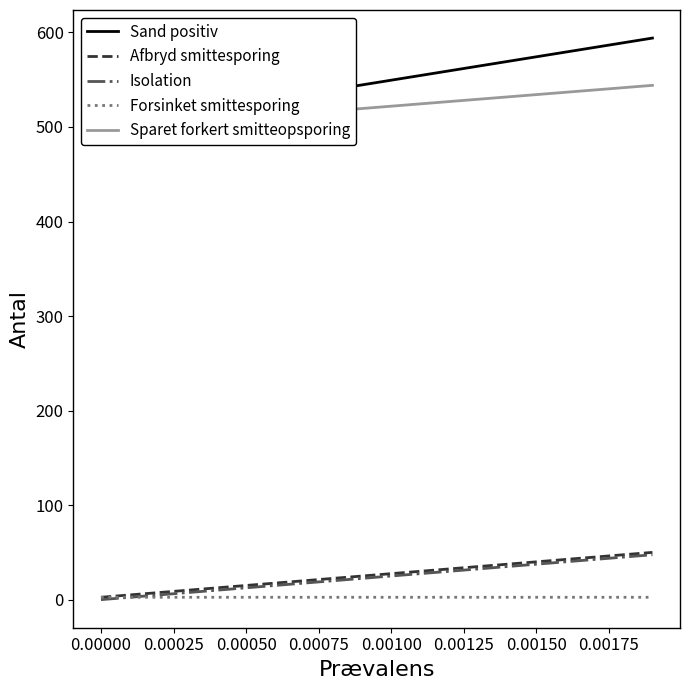

What is the maximum value for Isolation?

47.5